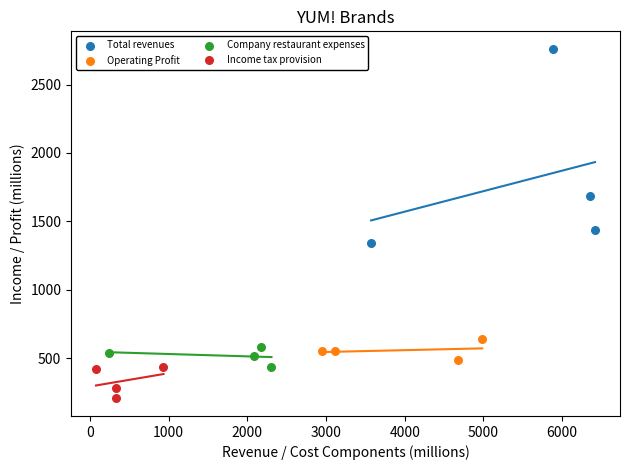

Which series reaches the minimum Y coordinate?

Income tax provision